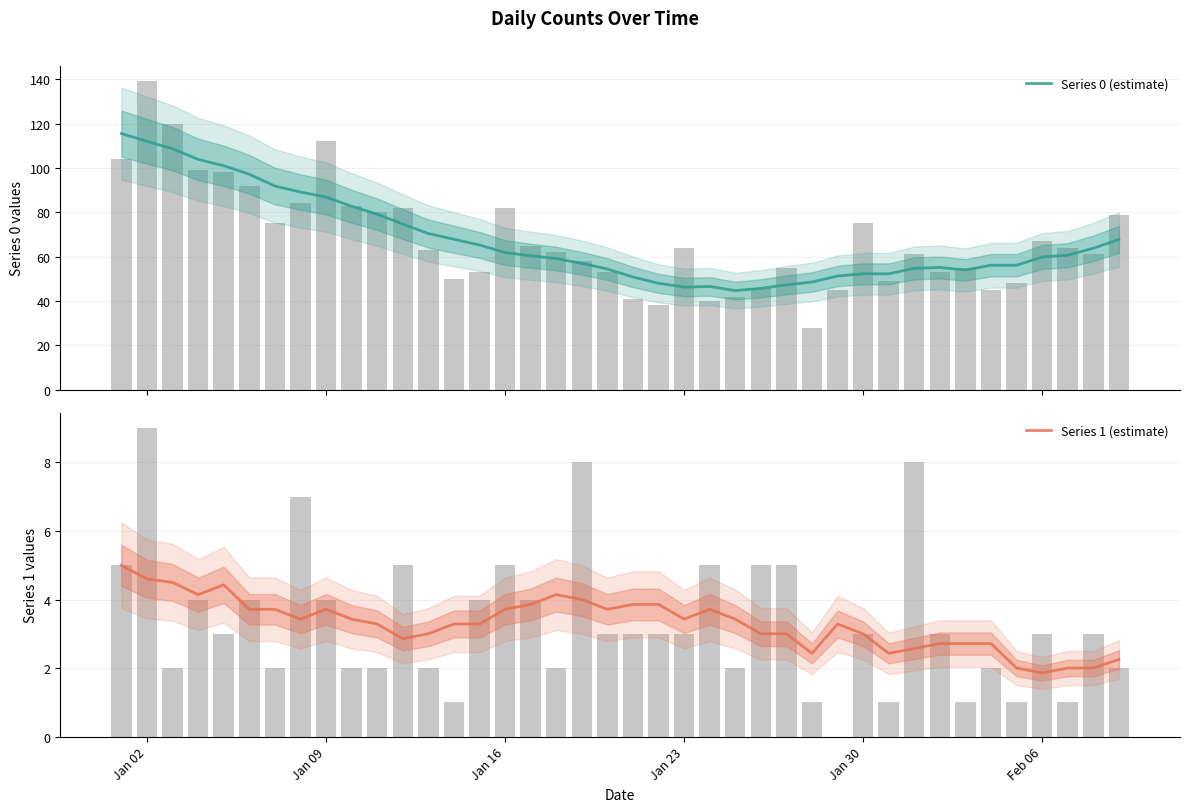

Count the number of categories in the chart.

40